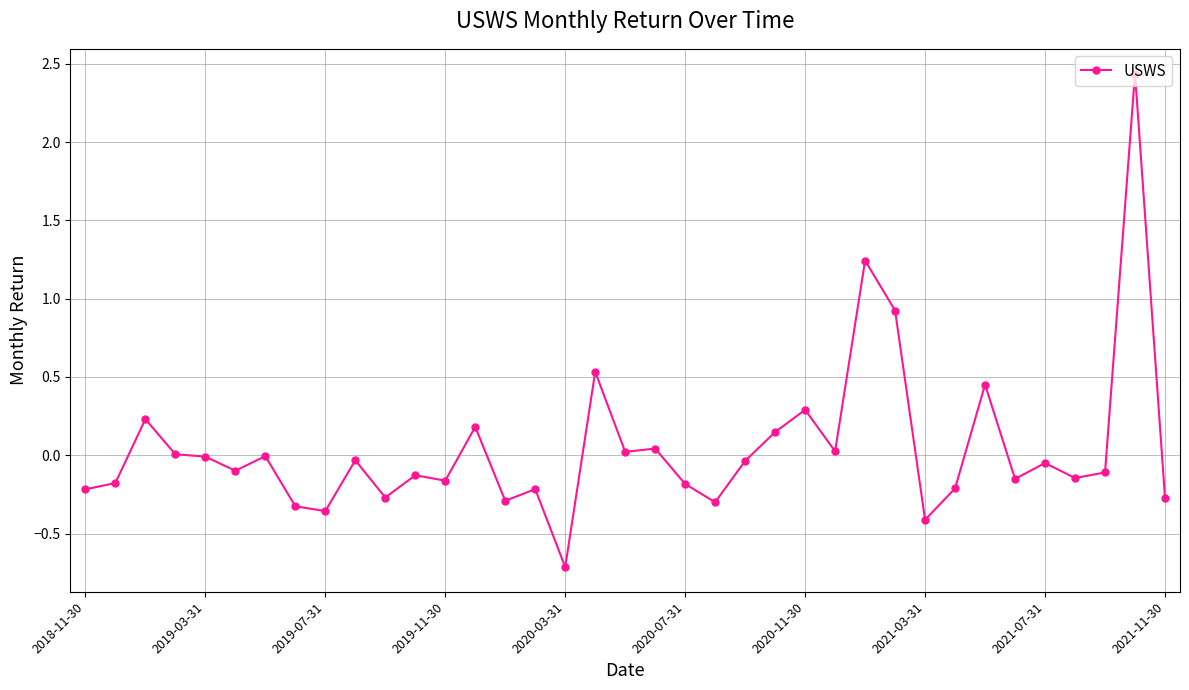

How many lines are shown in the chart?

1